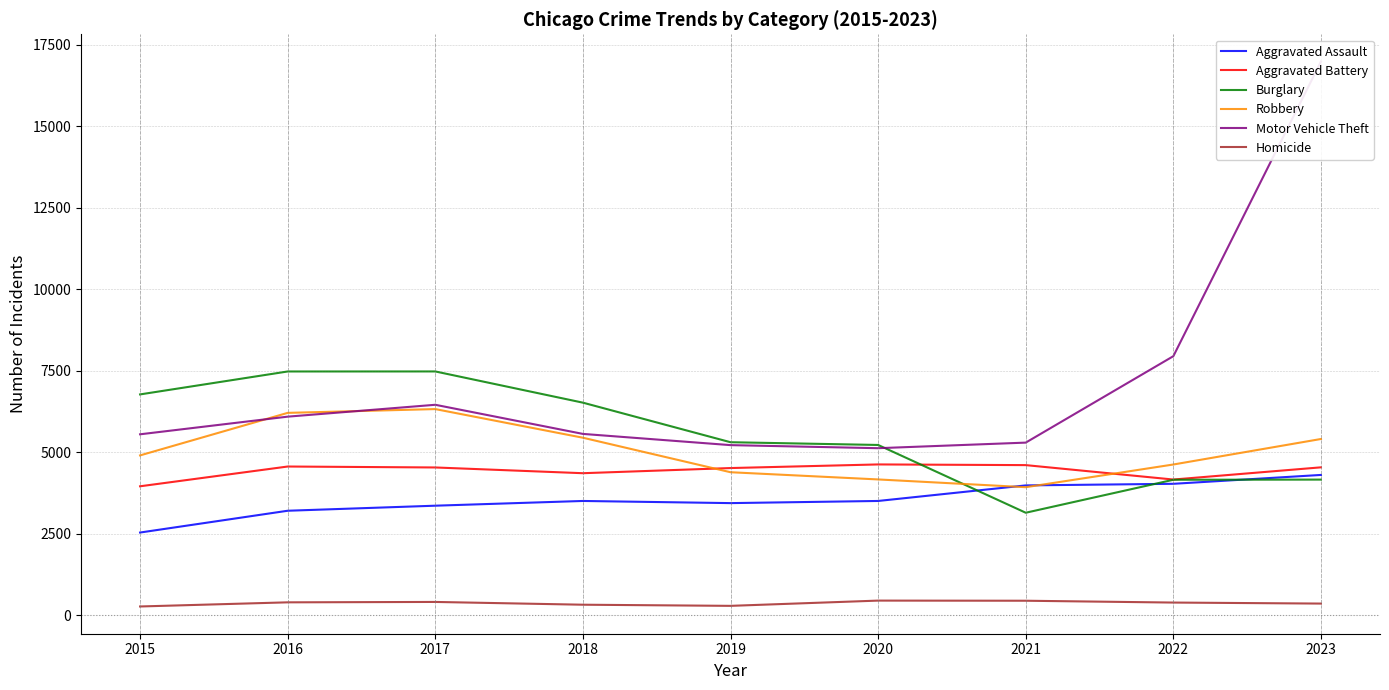

What is the difference between the Burglary values at 2019 and 2018?

1213